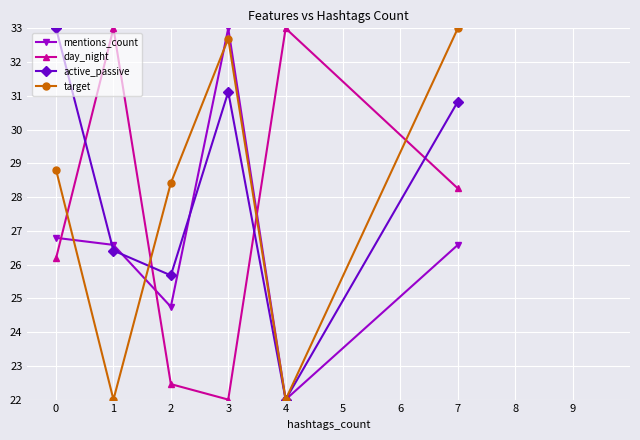

Reading left to right, extract all data points from this chart.

mentions_count: 26.8	26.6	24.8	33.0	22.0	26.6
day_night: 26.2	33.0	22.5	22.0	33.0	28.3
active_passive: 33.0	26.4	25.7	31.1	22.0	30.8
target: 28.8	22.0	28.4	32.7	22.0	33.0